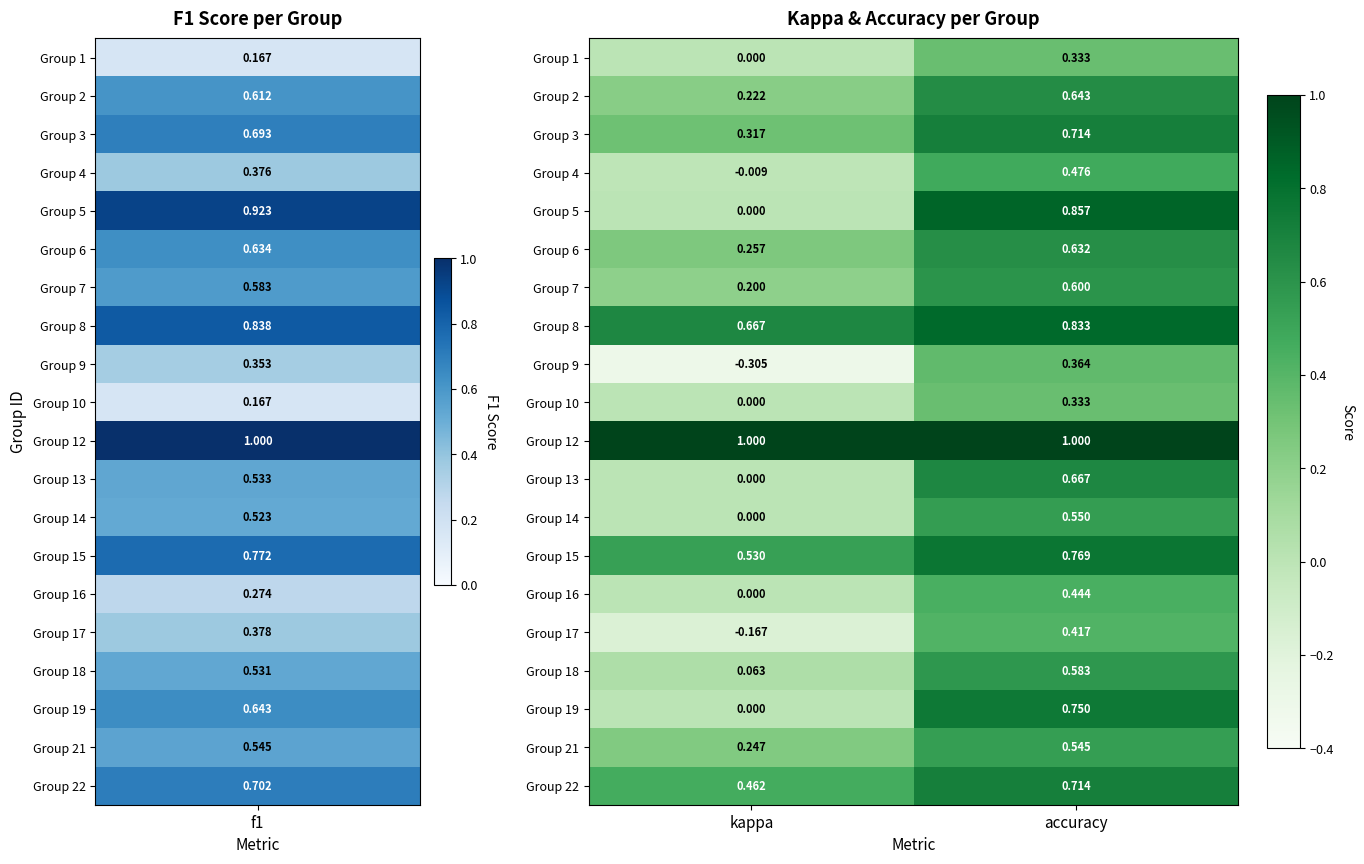

At which category is the sum across all series the highest?

accuracy